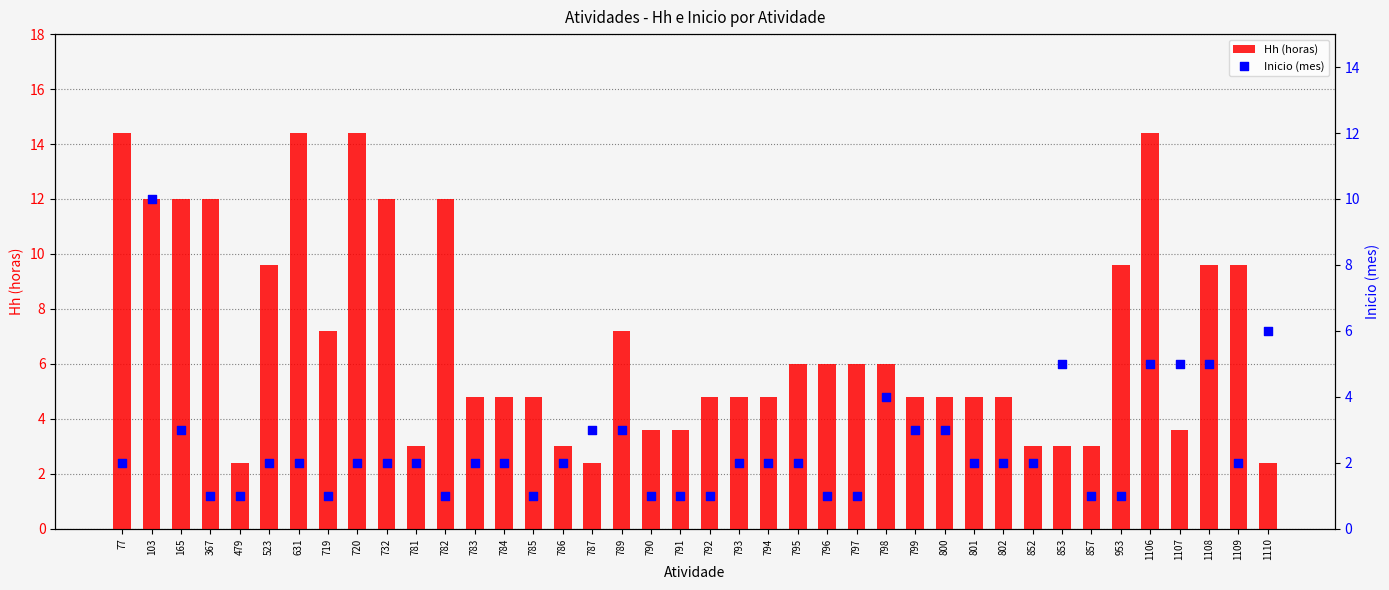

Which series reaches the maximum Y coordinate?

Hh (horas)